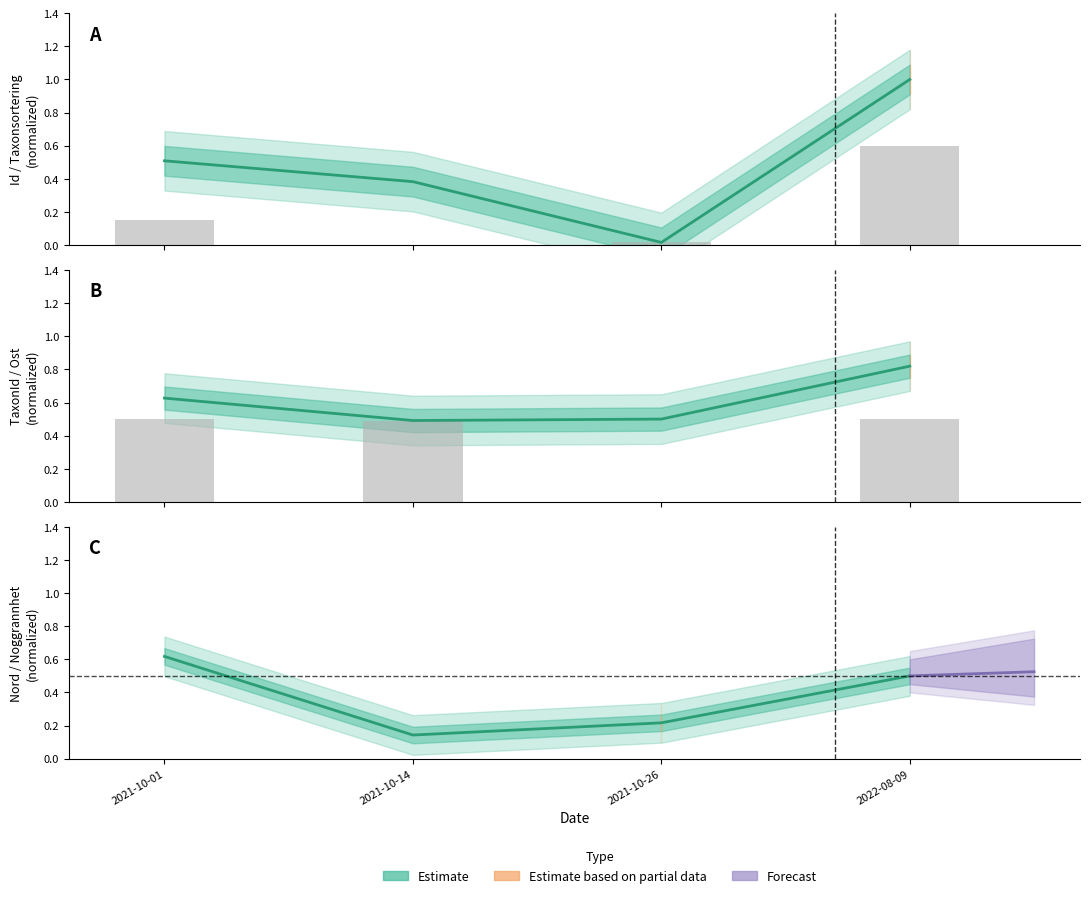

Rank the categories by value from lowest to highest.

2021-10-14, 2021-10-26, 2021-10-01, 2022-08-09